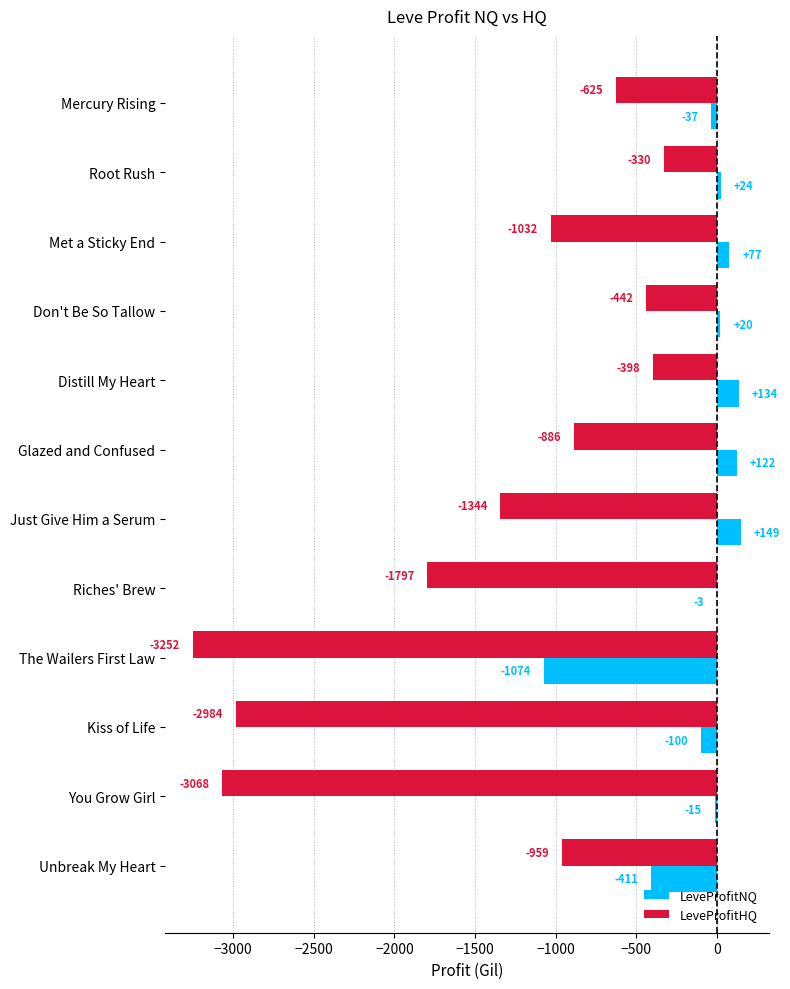

The LeveProfitHQ series shows -1643.7 at Unbreak My Heart. True or false?

False